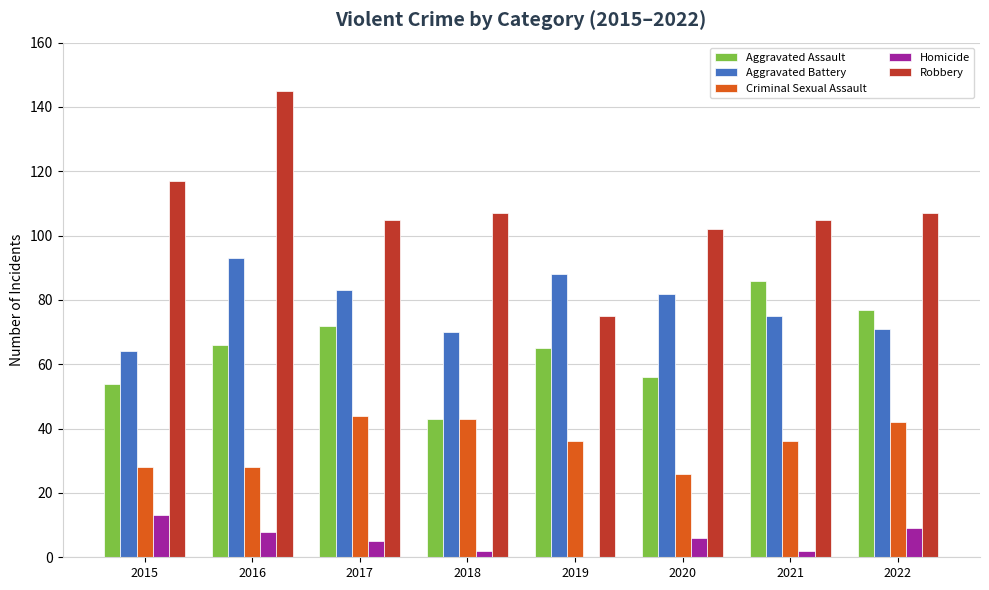

What is the maximum value for Robbery?

145